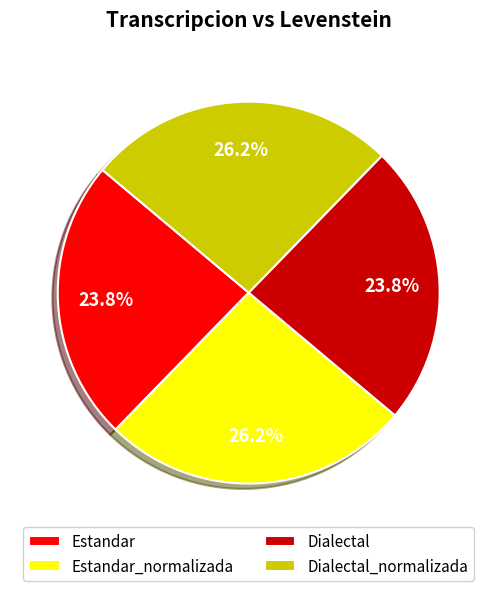

Count the number of slices in the pie.

4